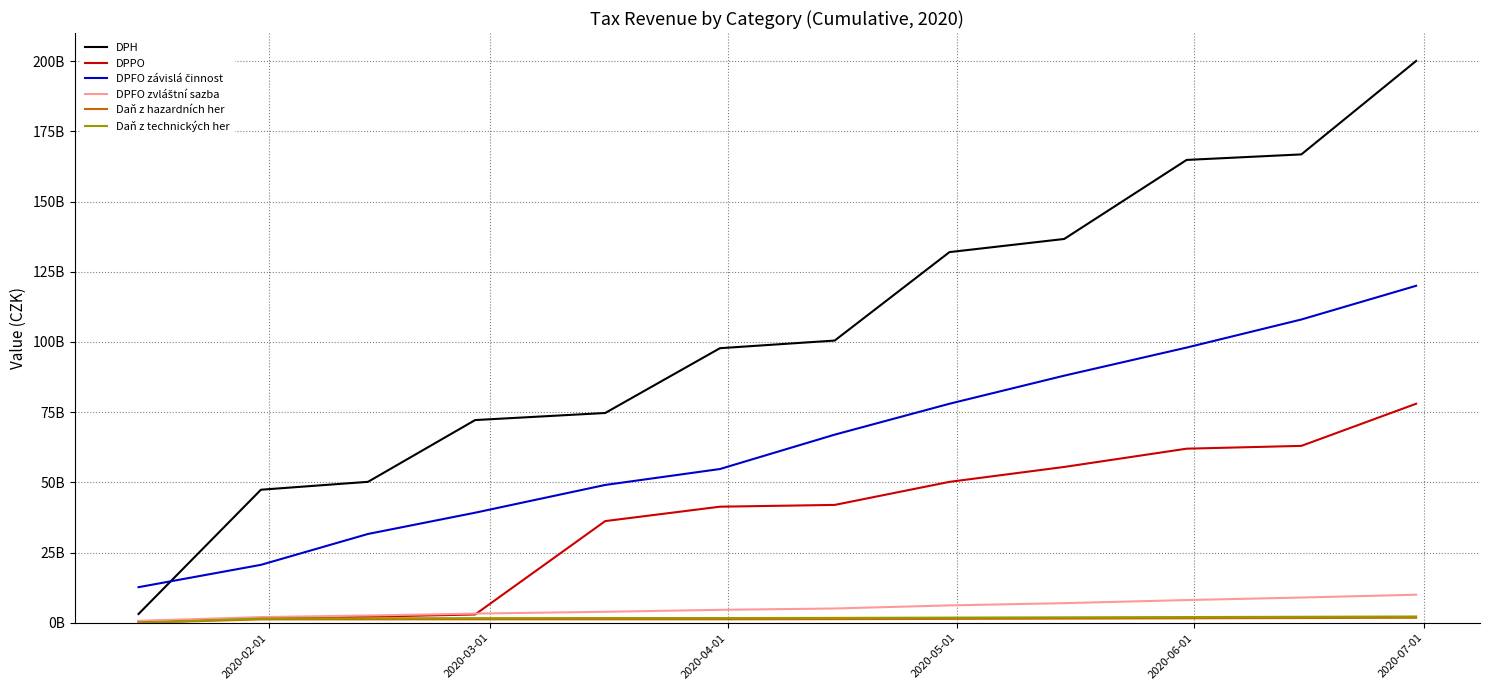

Is this an area chart (filled region under the line)?

No